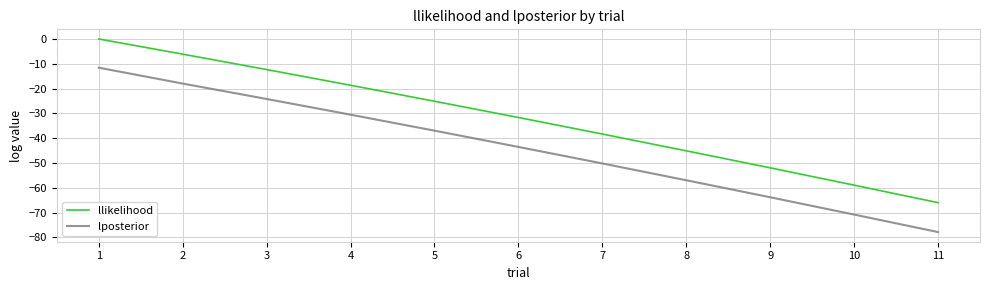

Which series has the largest total across all categories?

llikelihood